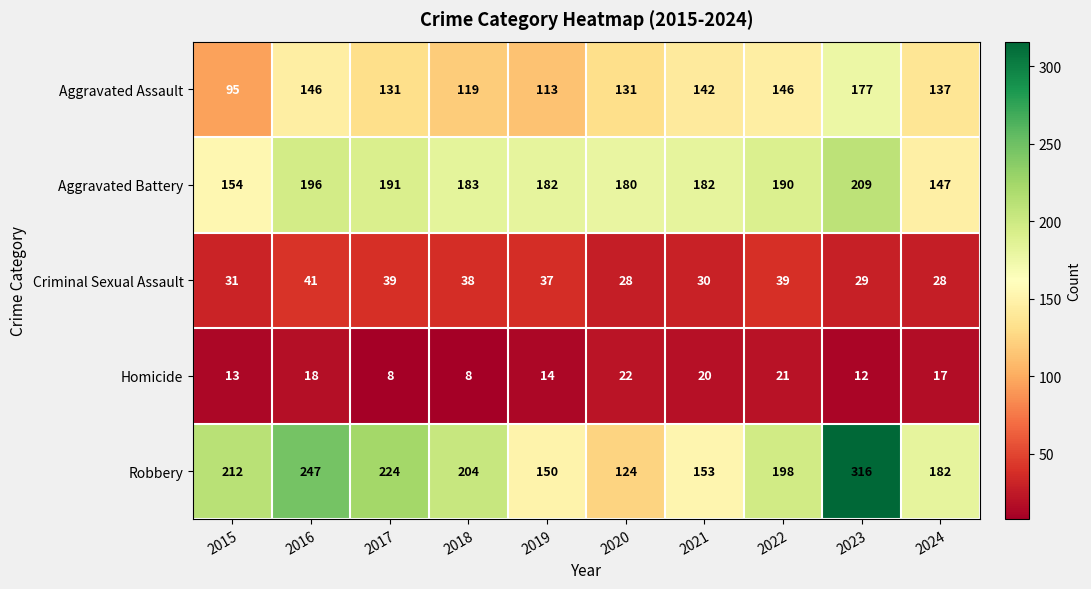

What is the greatest value displayed?

316